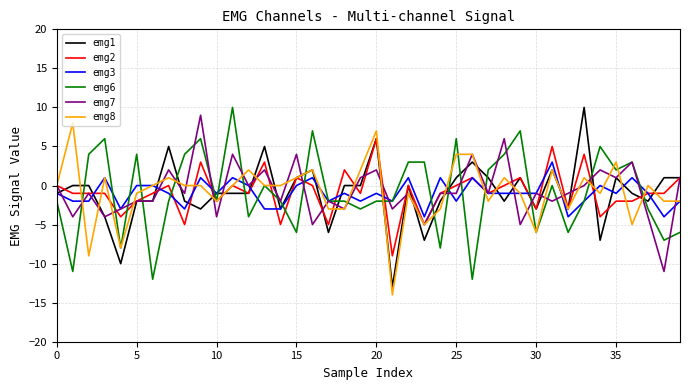

What is the minimum value for emg8?

-14